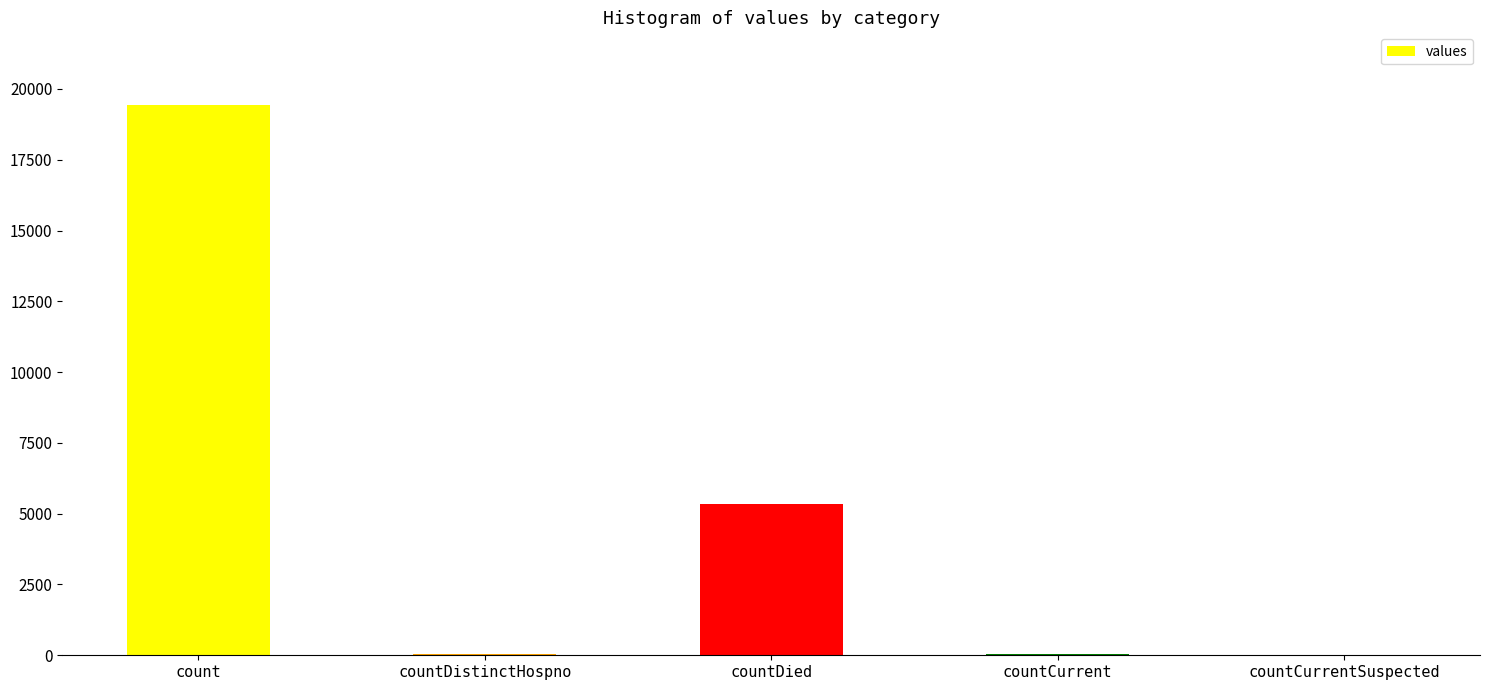

Count the number of data series in this chart.

1